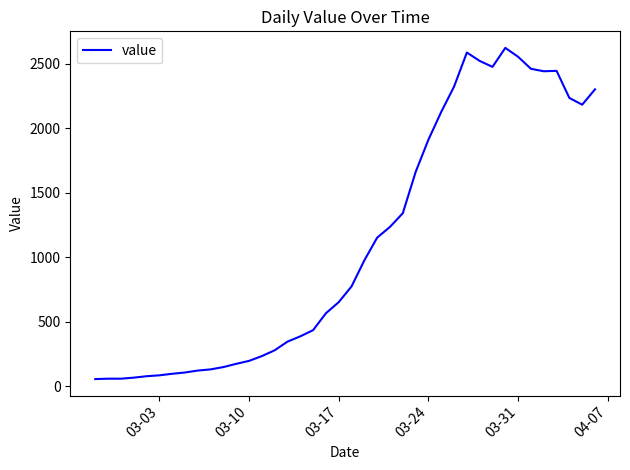

What is the difference between the maximum and minimum values?

2566